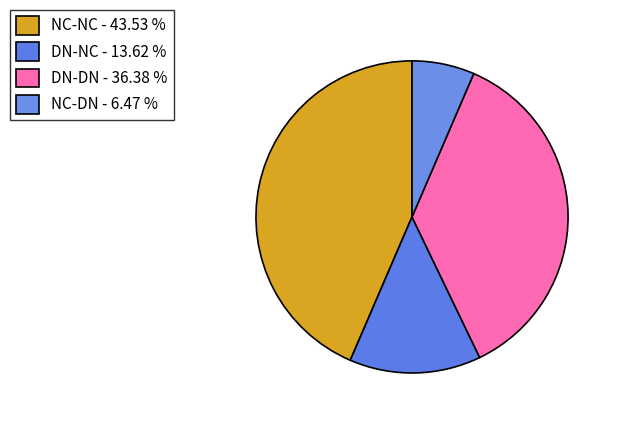

What is the largest slice in the pie chart?

NC-NC